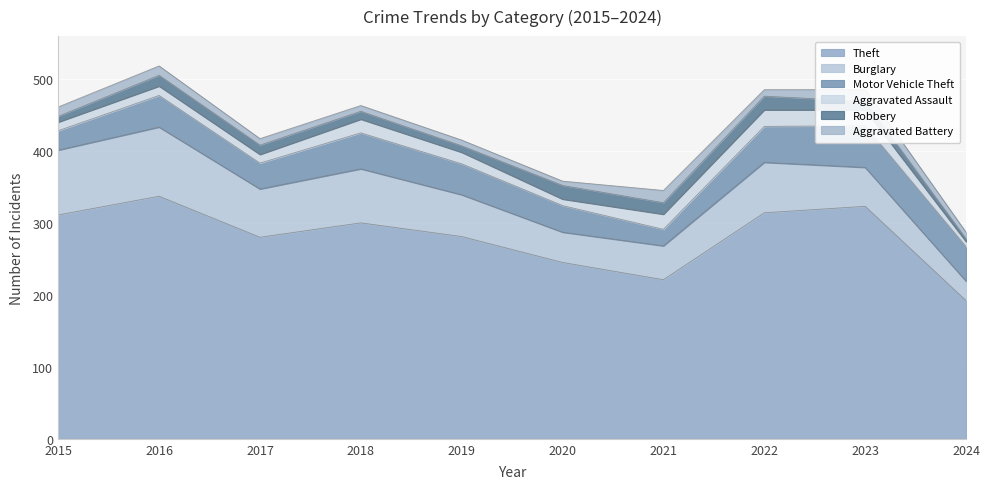

What is the value of the Theft point at the 4th from the left?

300